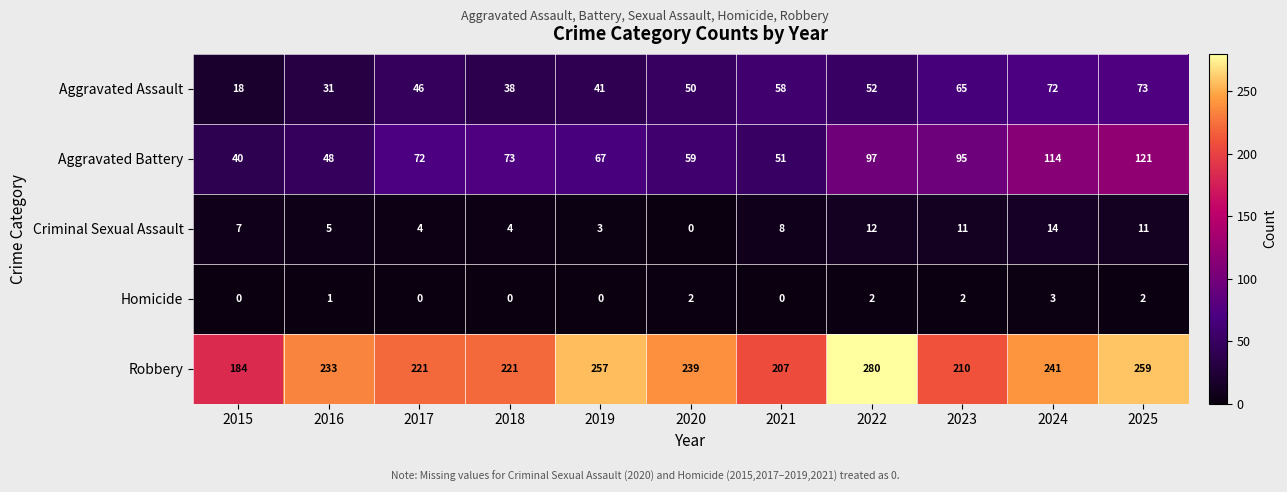

How many values in the Aggravated Assault series are below 50?

5